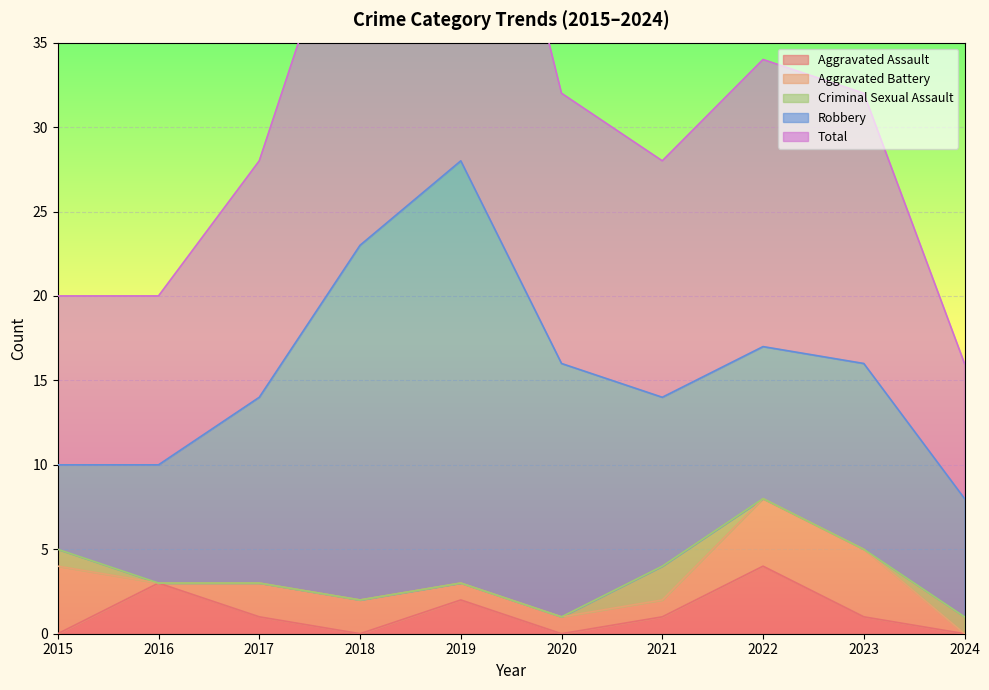

How many distinct data groups are displayed?

5